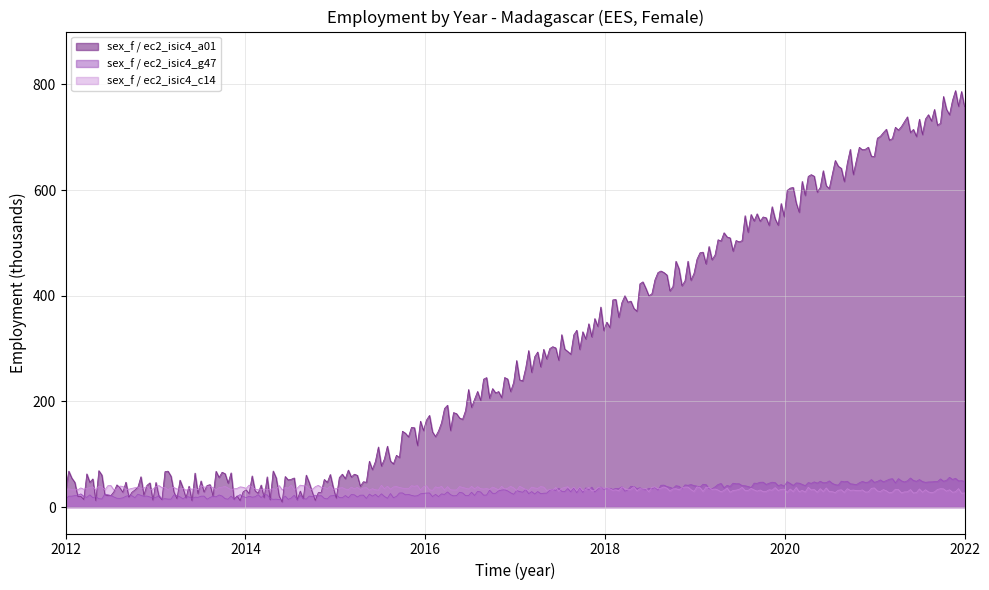

Does the chart display data point markers on the line(s)?

No